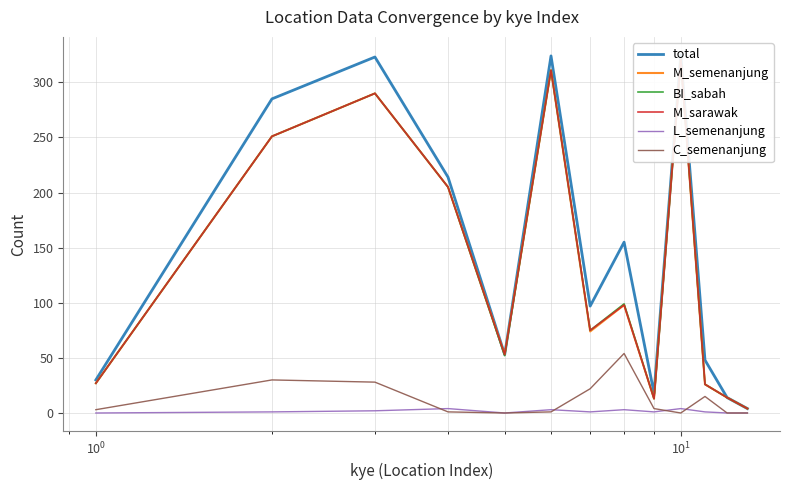

True or false: M_semenanjung and total cross at least once.

False